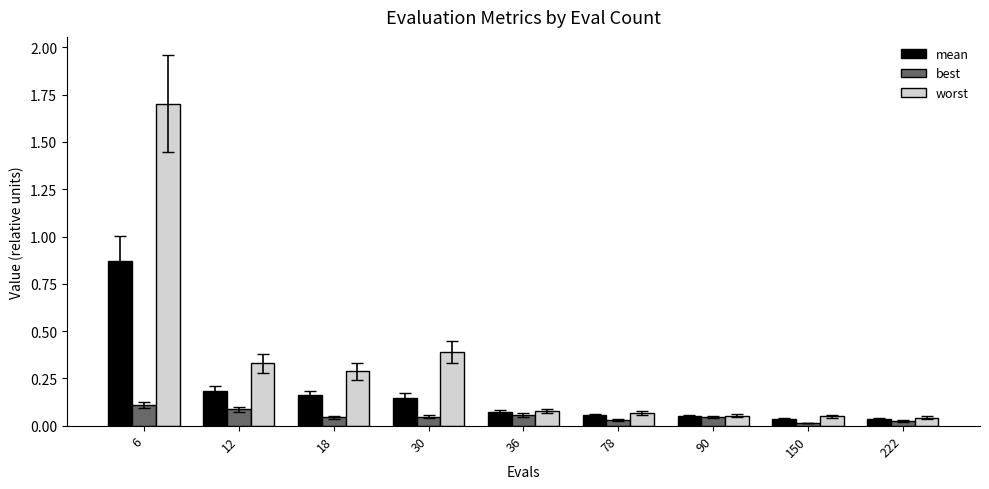

Is the value of worst at 12 greater than the value of best at 12?

Yes